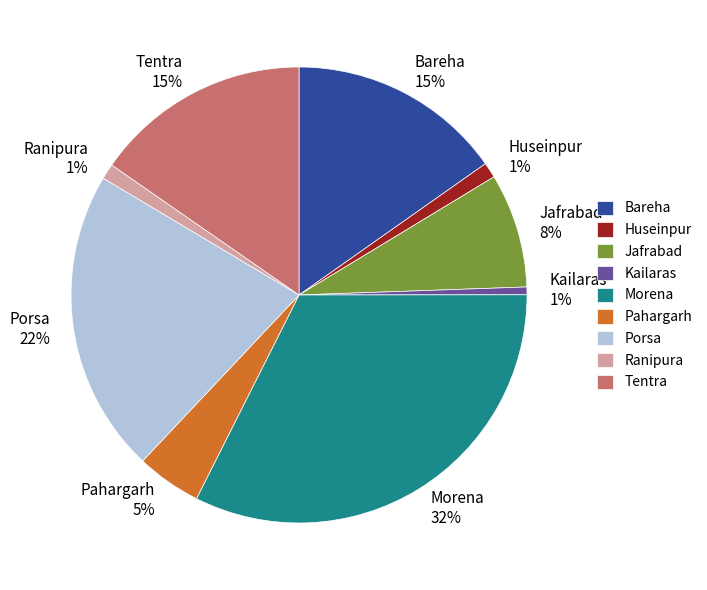

How many segments does this pie chart have?

9